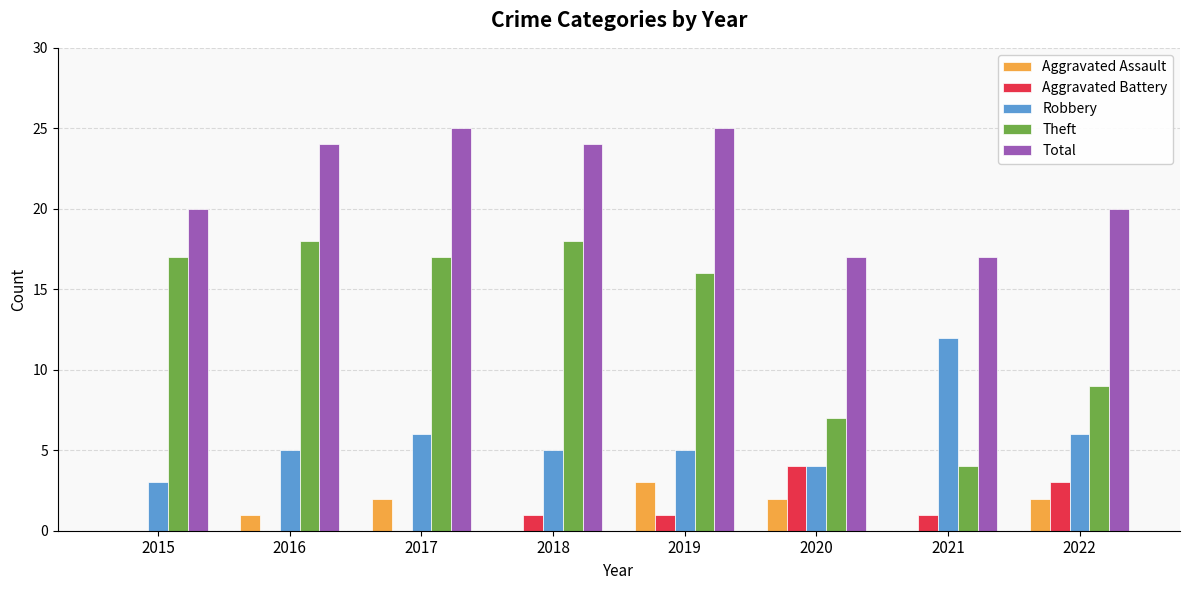

What is the sum of all Aggravated Assault values?

10